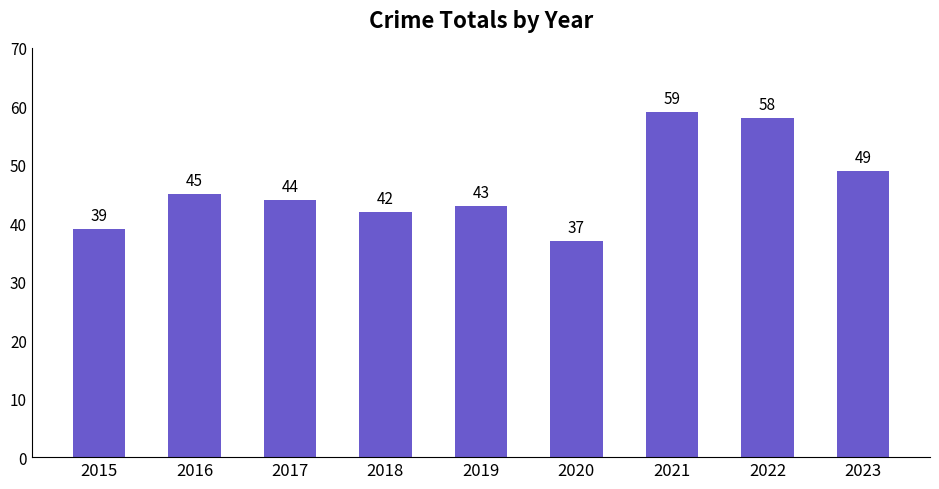

Read the value at 2016.

45